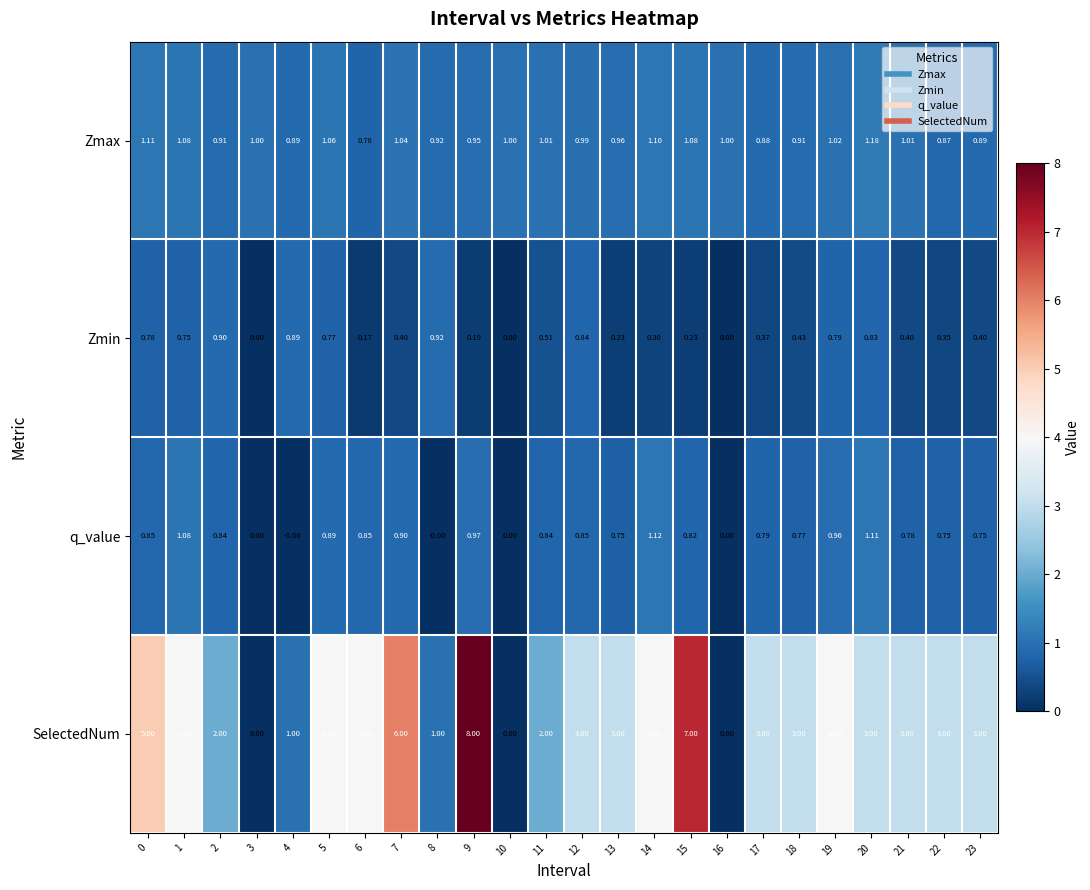

Which series changed the most between 7 and 8?

SelectedNum